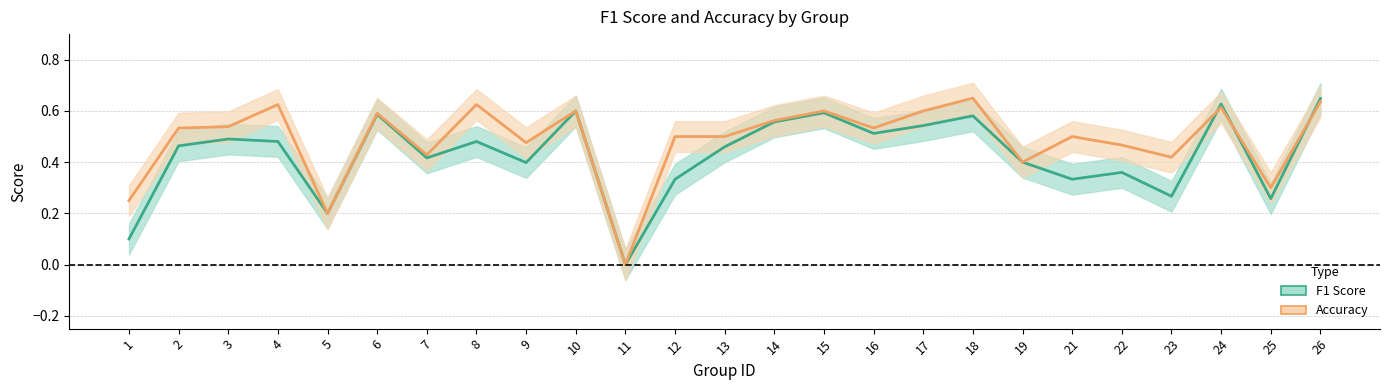

True or false: Accuracy has more than 0 points higher than both neighbors.

True